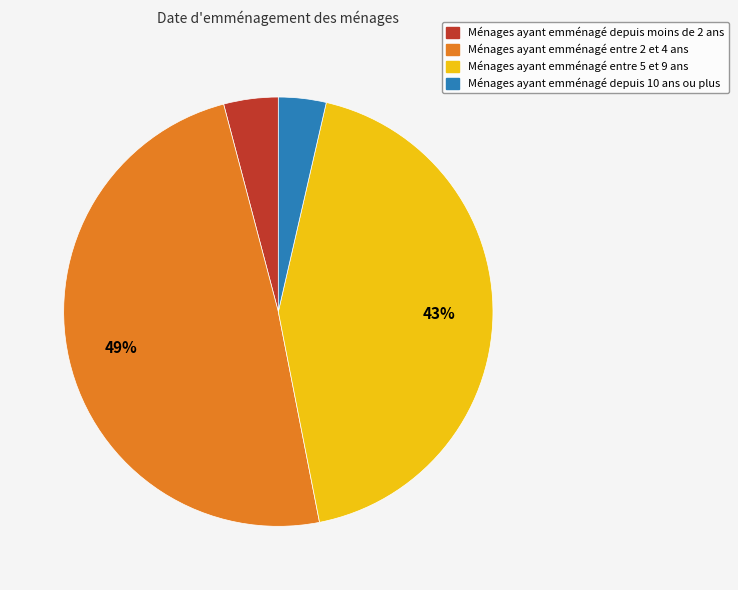

To the nearest percent, what is the average slice percentage?

25%